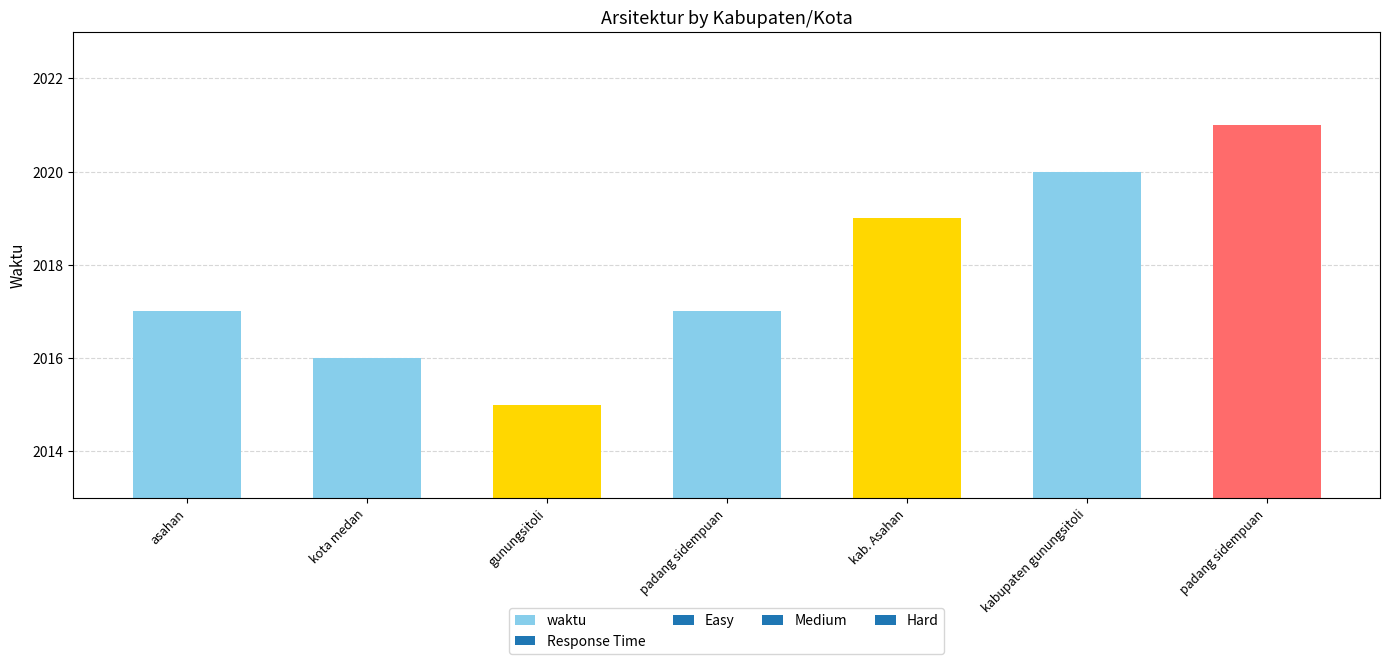

Where is the data nearest to the value 2018?

asahan